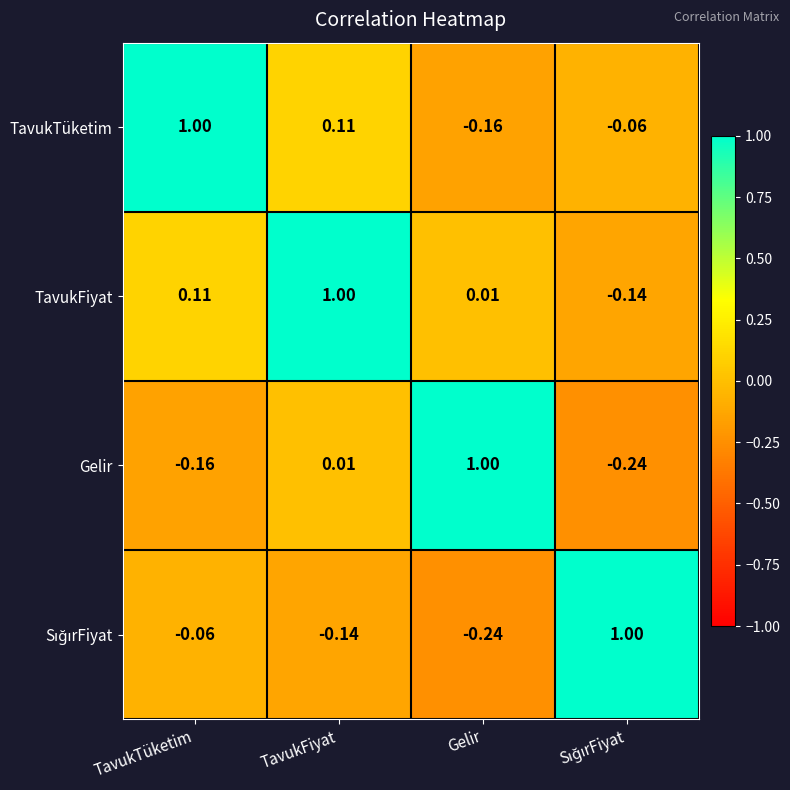

Which series has the largest total across all categories?

TavukFiyat